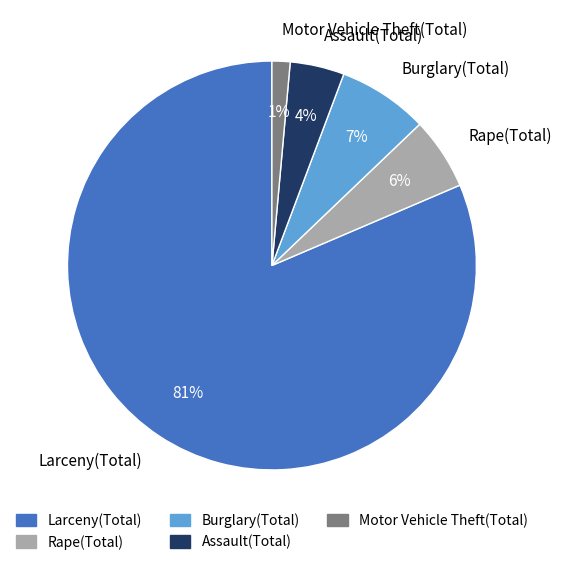

To the nearest percent, what is the average slice percentage?

20%